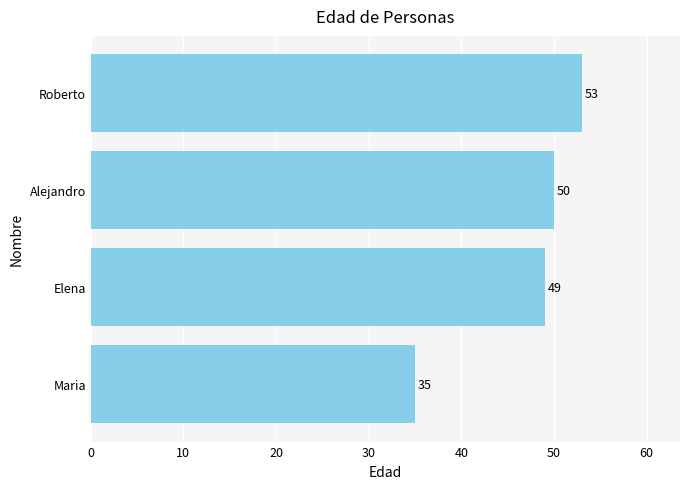

What is the approximate value at Elena, to the nearest 5?

50